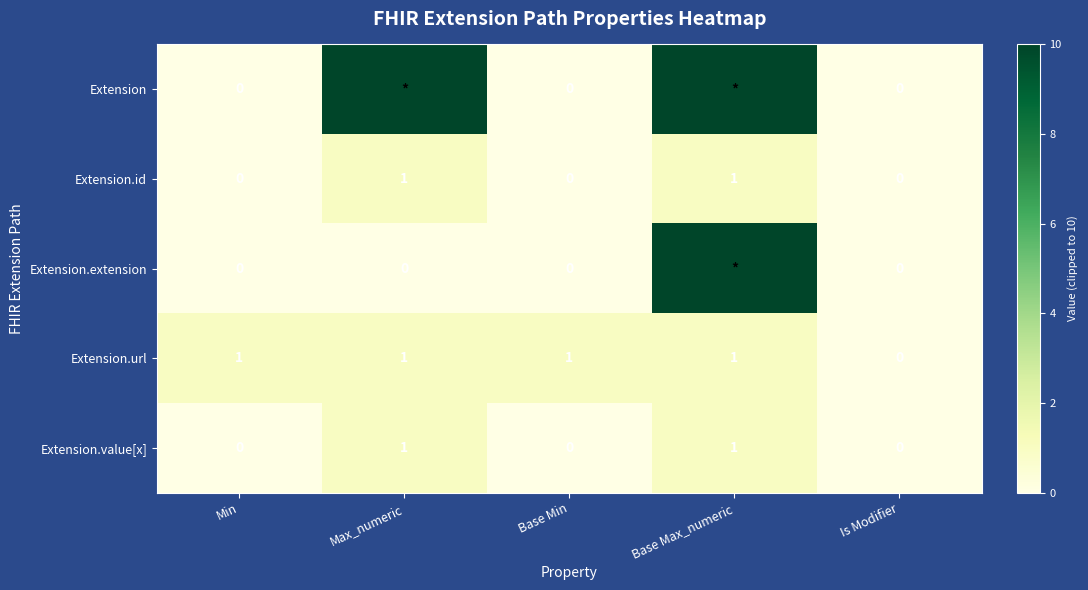

The value of Extension.id at Base Max_numeric is 1. True or false?

True